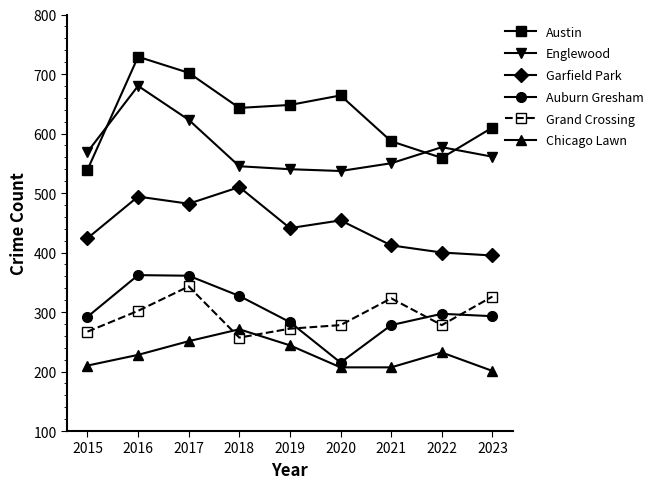

Is the value of Englewood at 2020 greater than the value of Garfield Park at 2022?

Yes